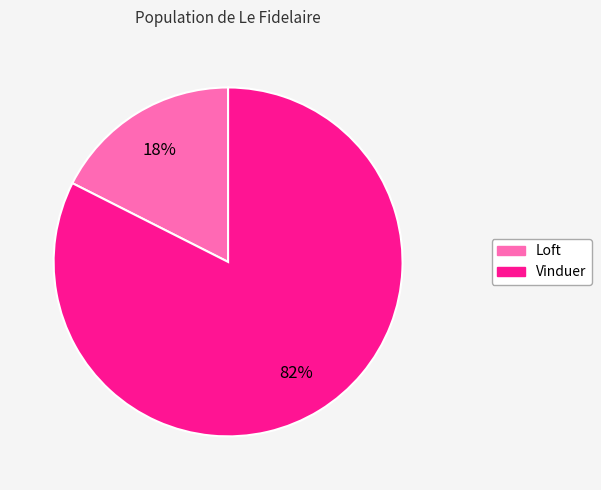

Which slice is the largest?

Vinduer